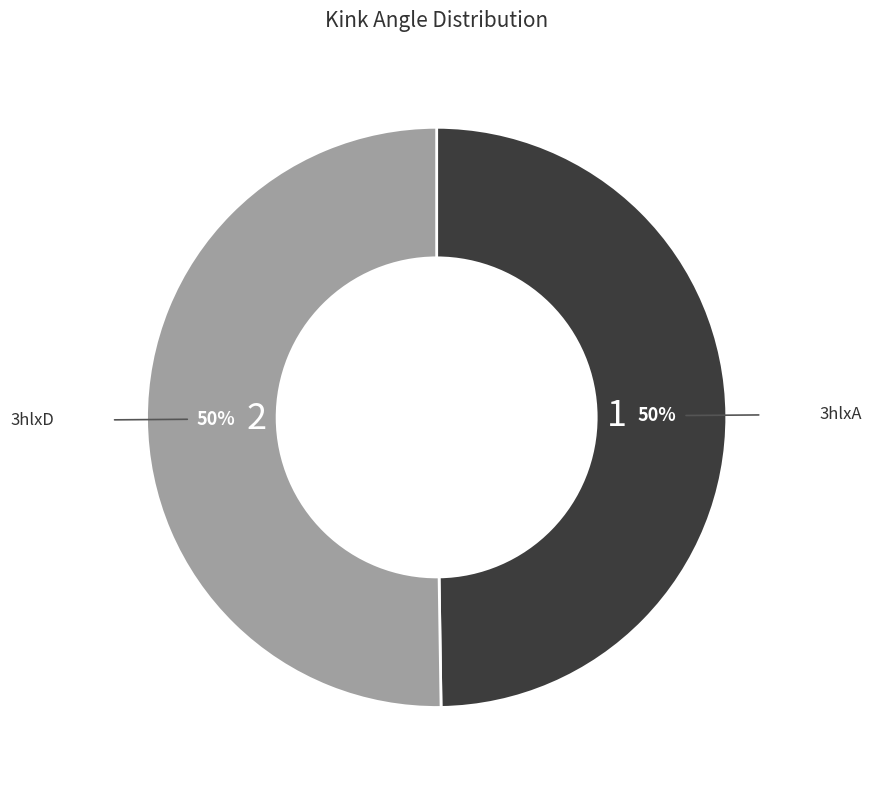

Is it true that 3hlxD is 40% of the pie?

False